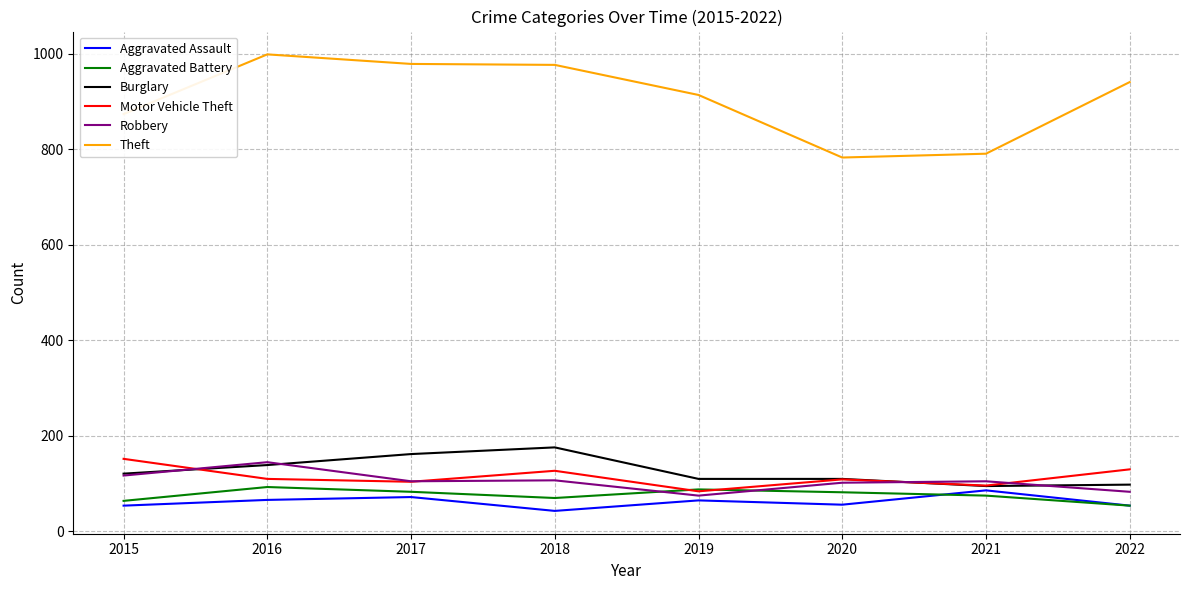

Count the number of data series in this chart.

6